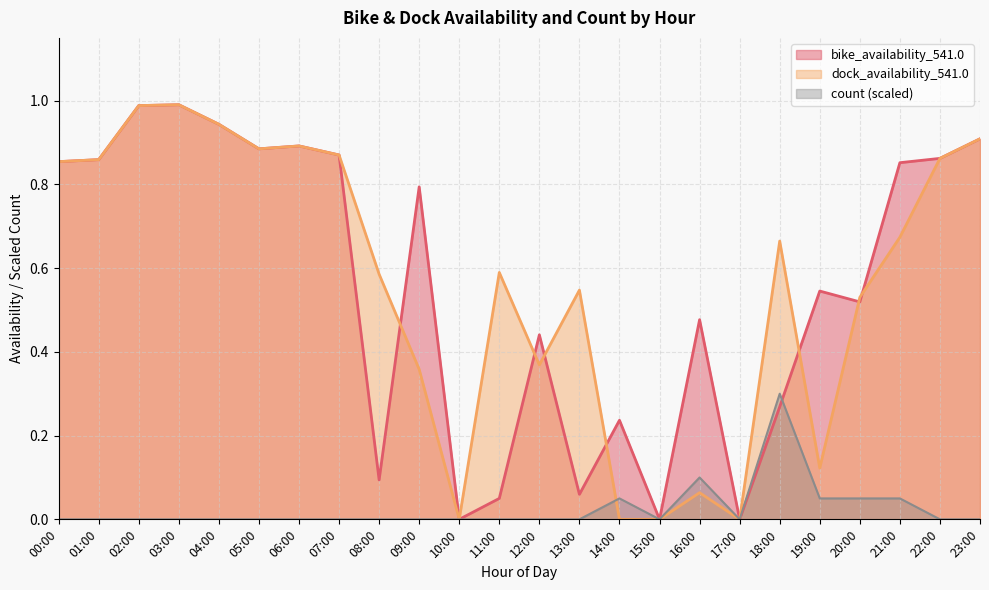

What is the label of the 4th point from the left?

03:00